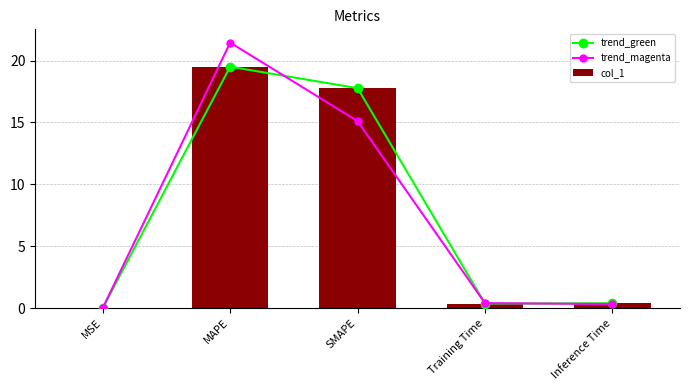

What position from the right is Training Time?

2